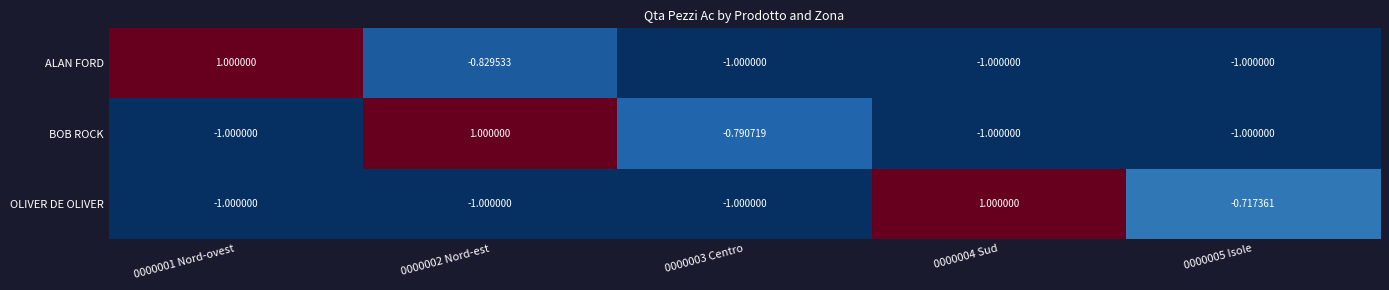

Between 0000001 Nord-ovest and 0000005 Isole, which series saw the biggest shift?

ALAN FORD